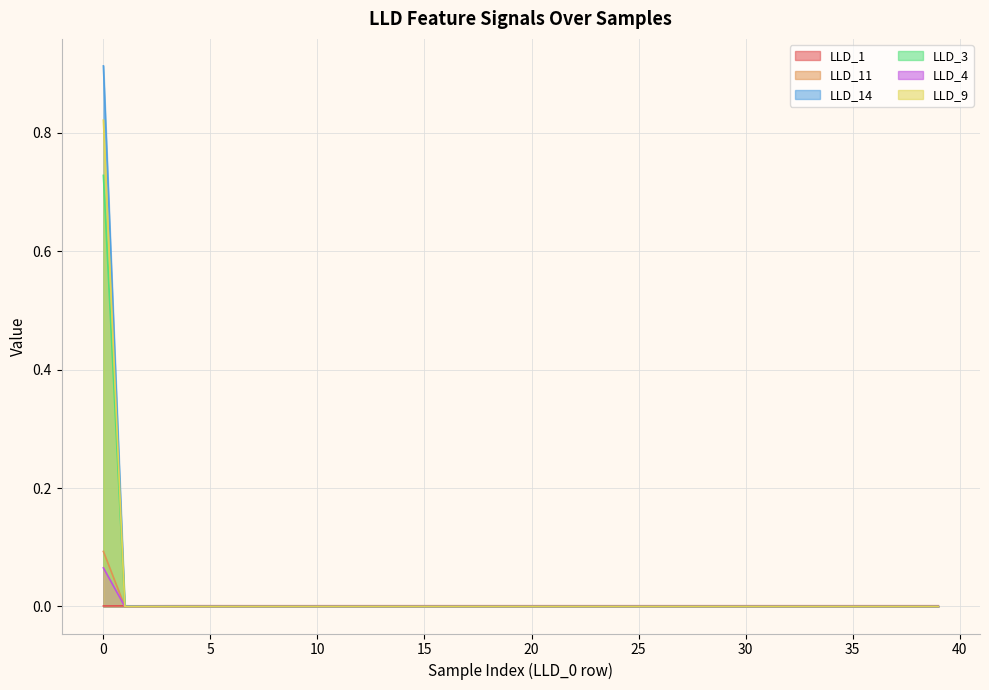

The LLD_3 series shows 0.0 at 4. True or false?

True